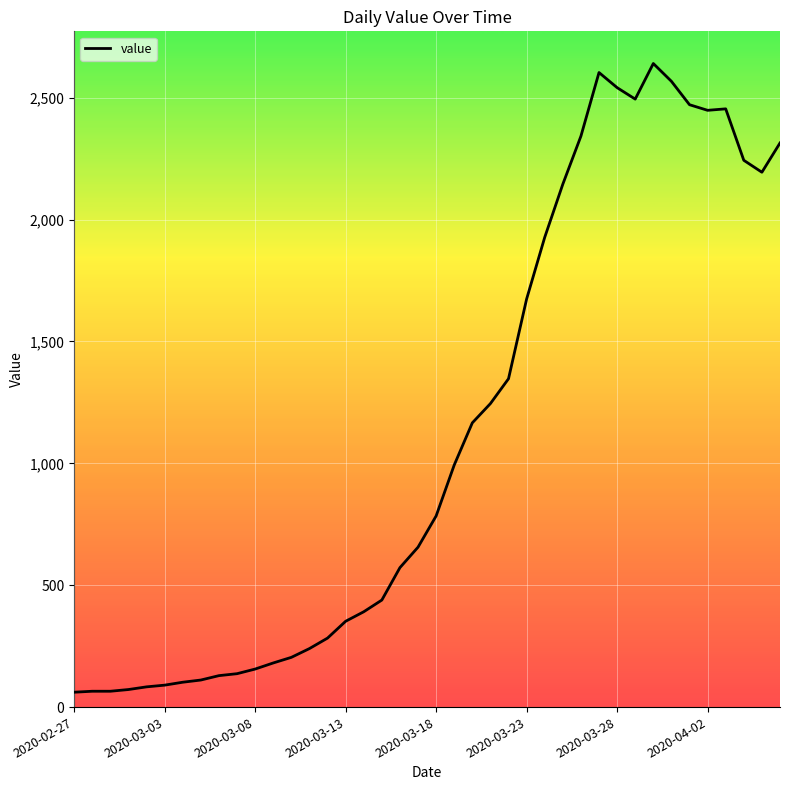

What is the minimum value shown in the chart?

61